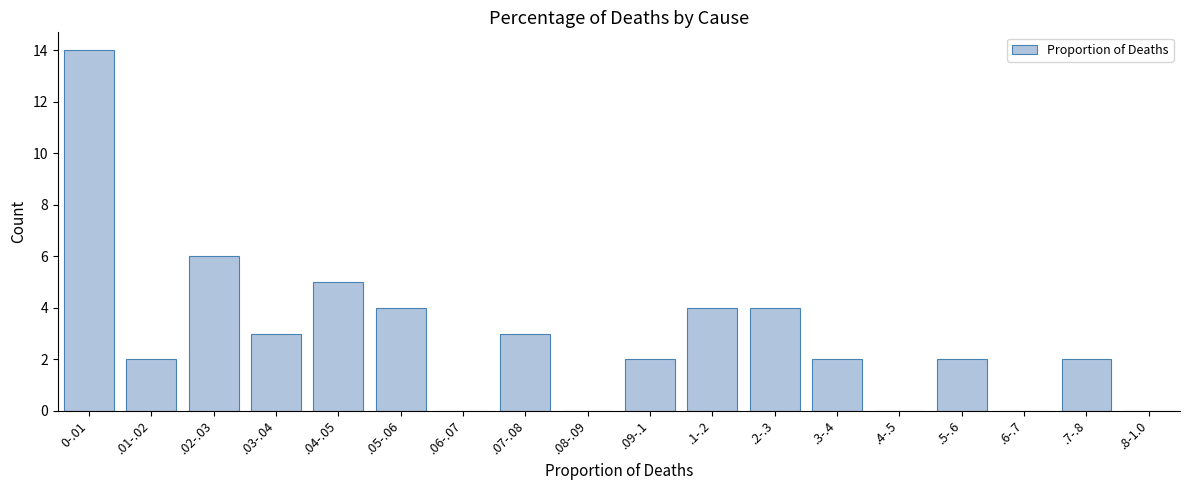

Reading left to right, transcribe all the data shown in this chart.

0-.01=14	.01-.02=2	.02-.03=6	.03-.04=3	.04-.05=5	.05-.06=4	.06-.07=0	.07-.08=3	.08-.09=0	.09-.1=2	.1-.2=4	.2-.3=4	.3-.4=2	.4-.5=0	.5-.6=2	.6-.7=0	.7-.8=2	.8-1.0=0